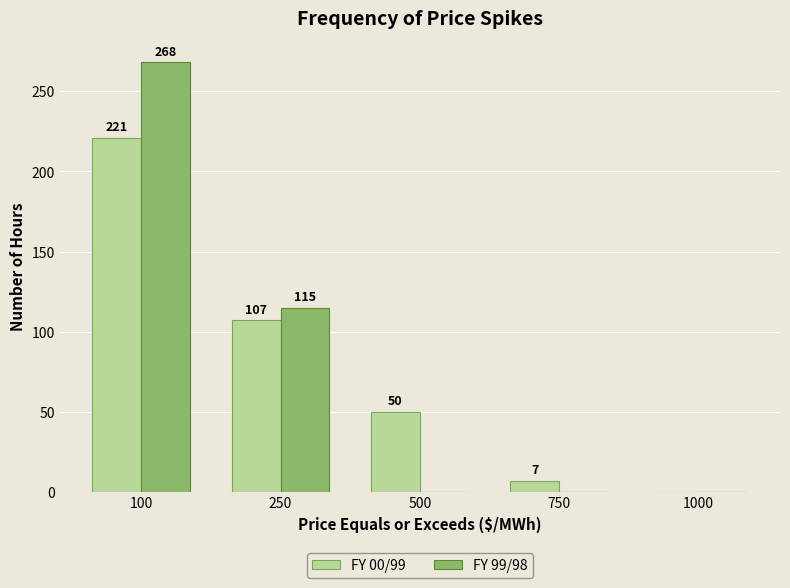

How many groups of bars are there?

5